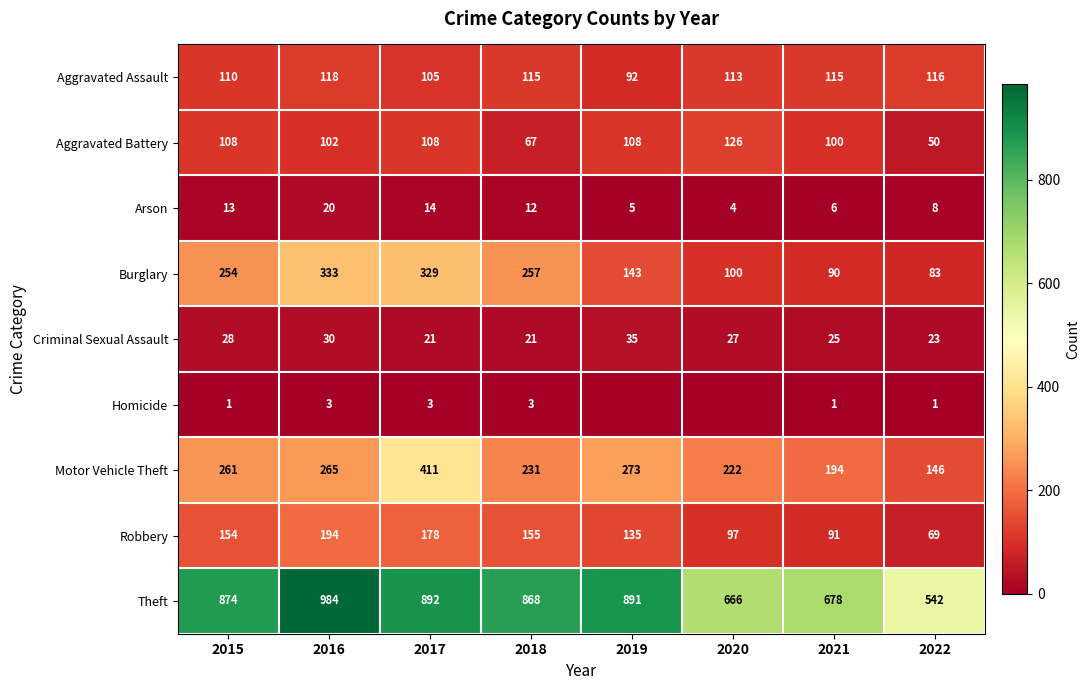

At which label does Theft reach its peak?

2016